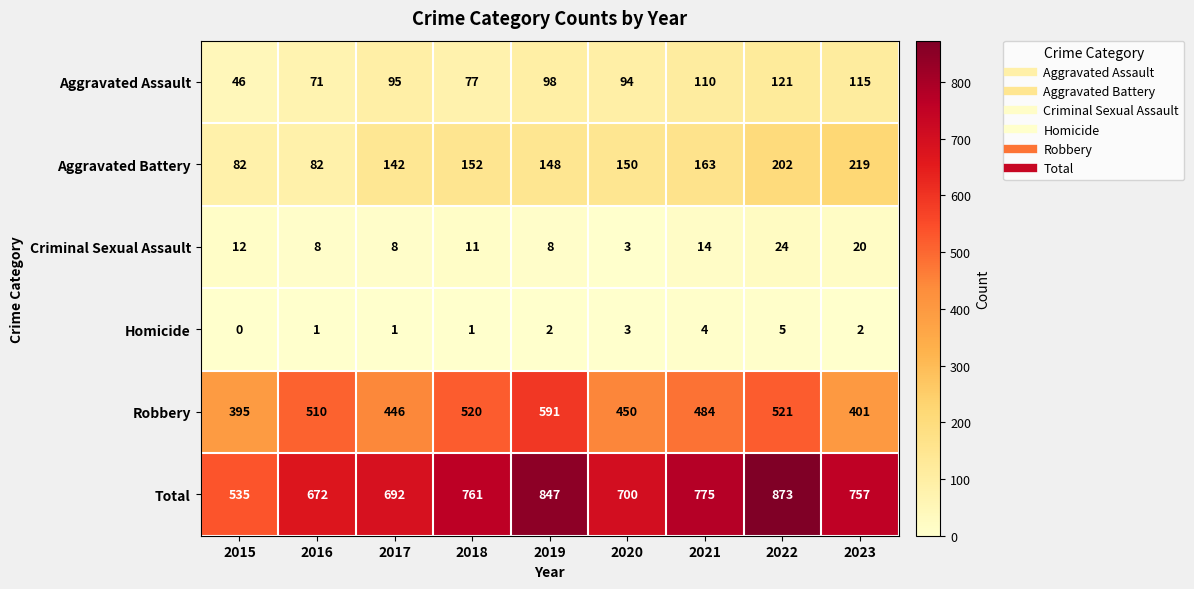

Where does the Criminal Sexual Assault series first go above 11?

2015